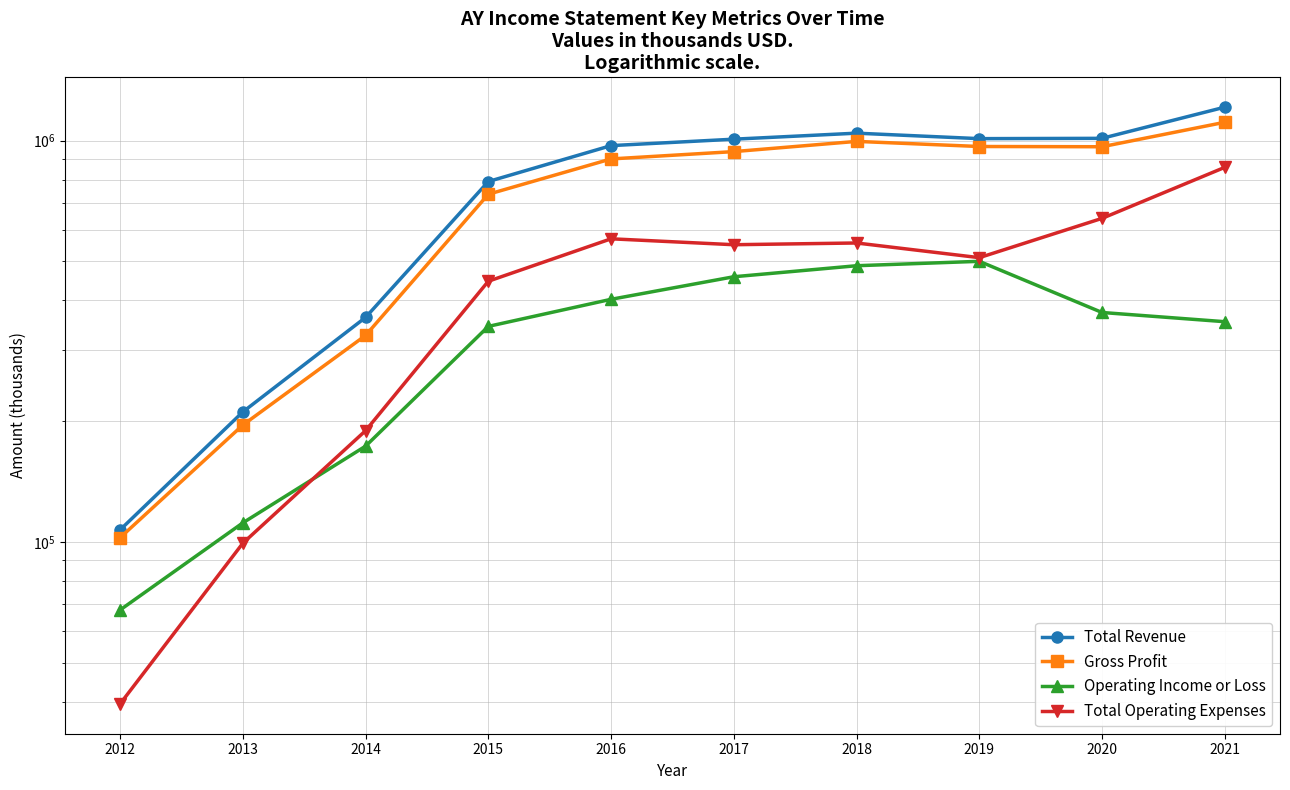

What is the value of the Operating Income or Loss point at the 9th from the left?

373100